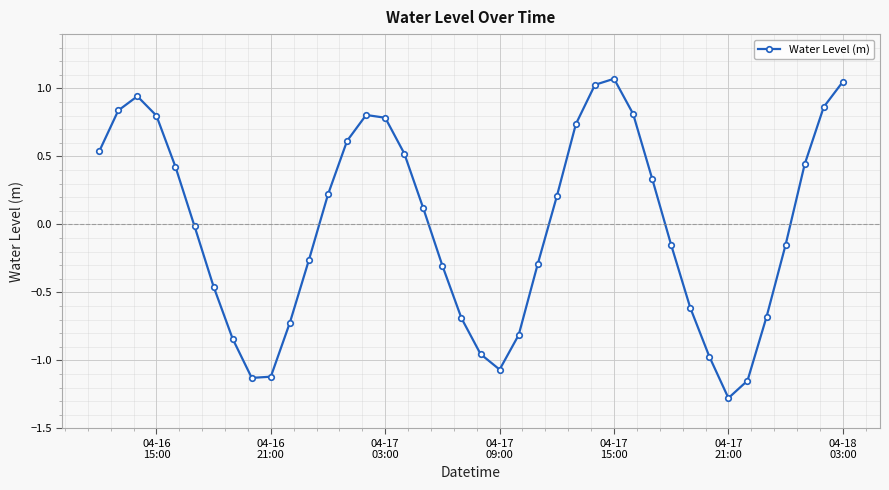

What is the difference between the maximum and minimum values?

2.3